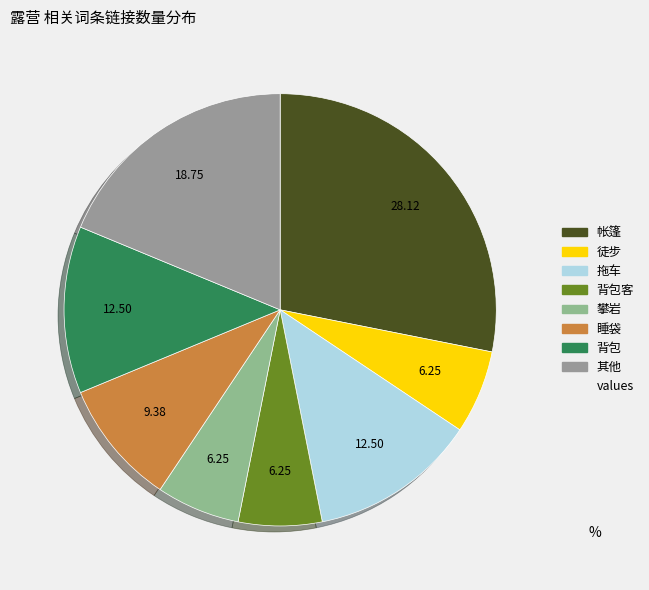

How many segments does this pie chart have?

8